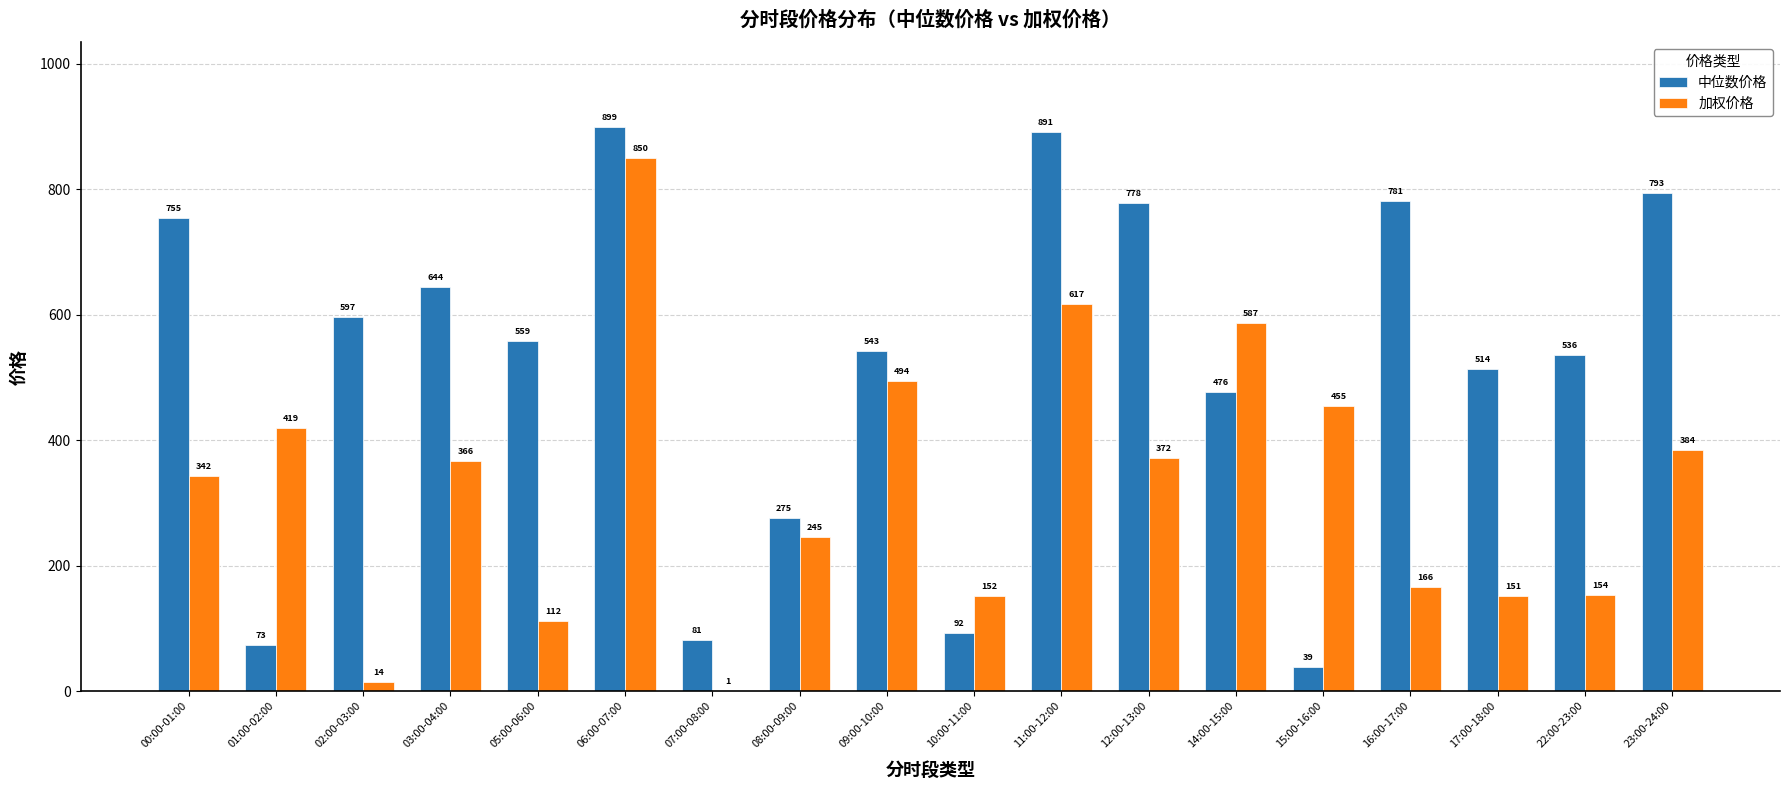

The 加权价格 series shows 252.3 at 16:00-17:00. True or false?

False